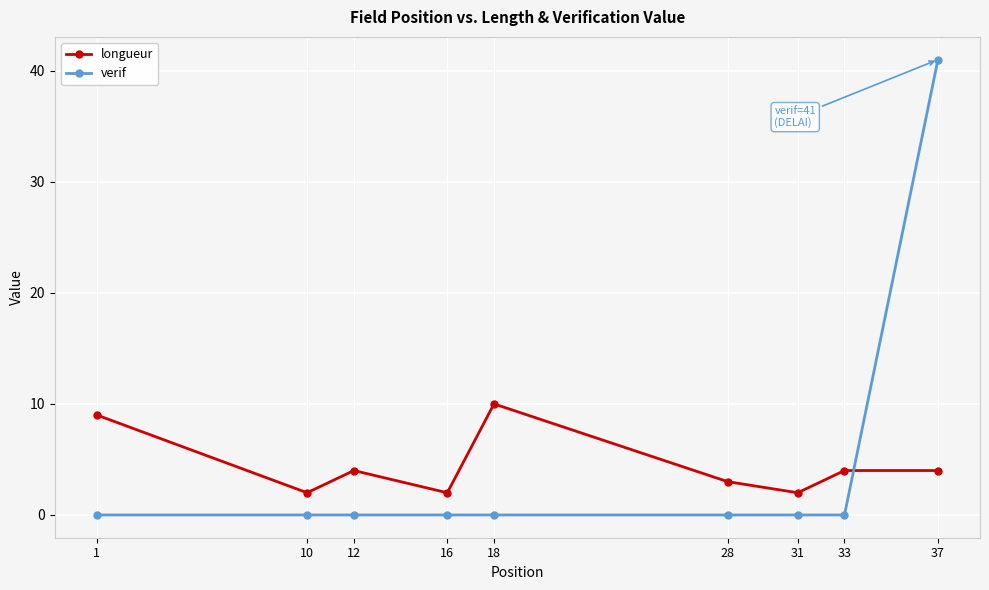

Where do verif and longueur first cross each other?

33 and 37